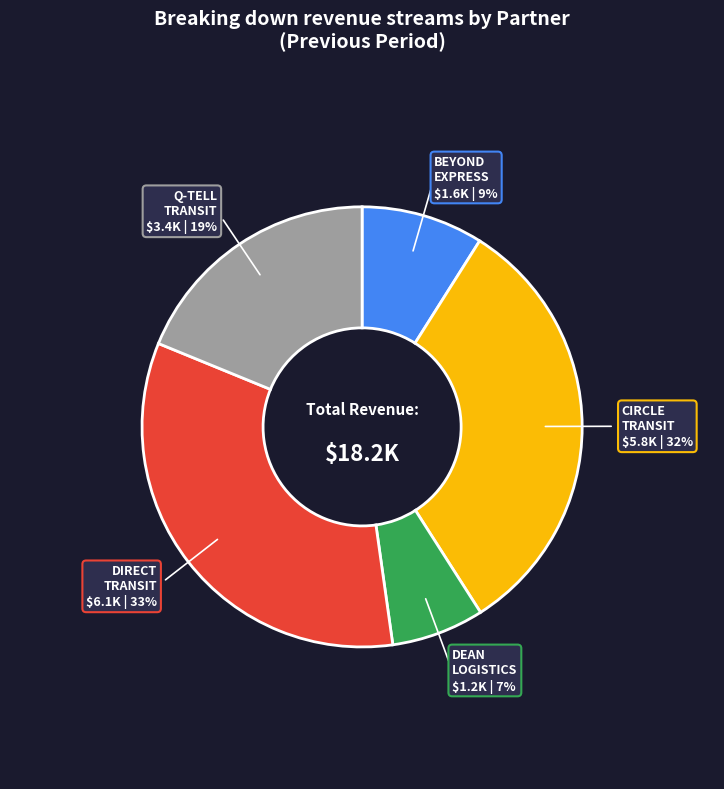

Is there any slice that represents more than half of the pie?

No